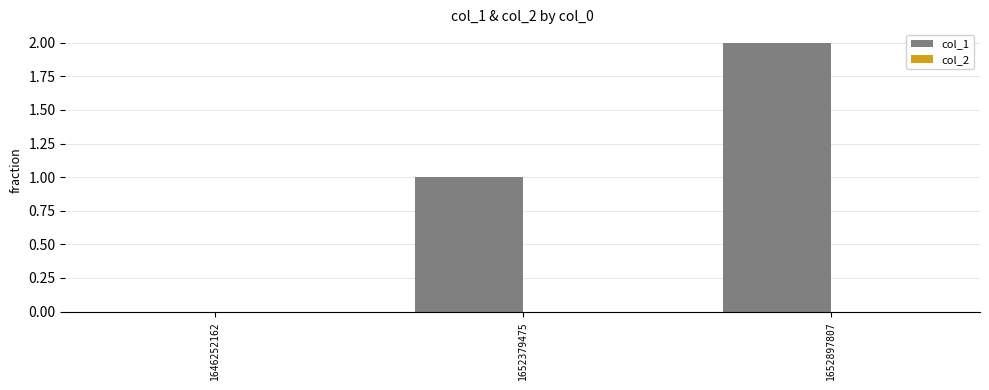

The chart shows a value of 0 at 1646252162. True or false?

True